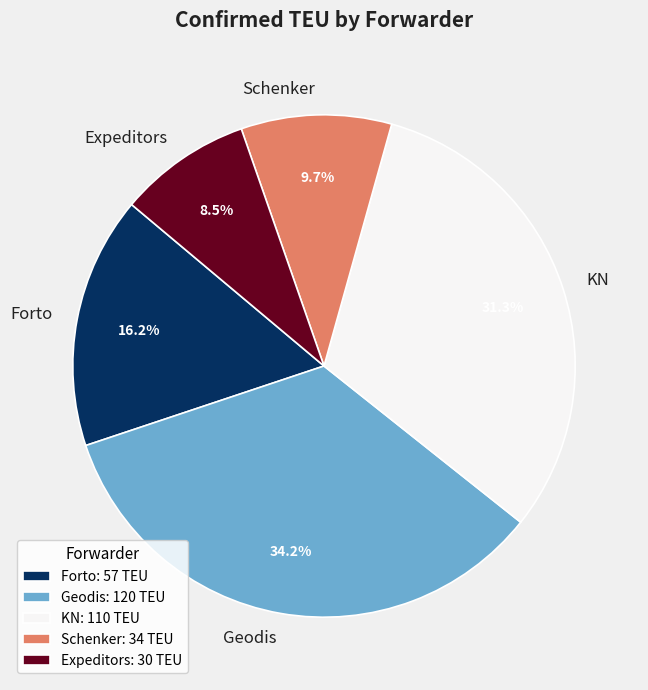

To the nearest percent, what is the average slice percentage?

20%